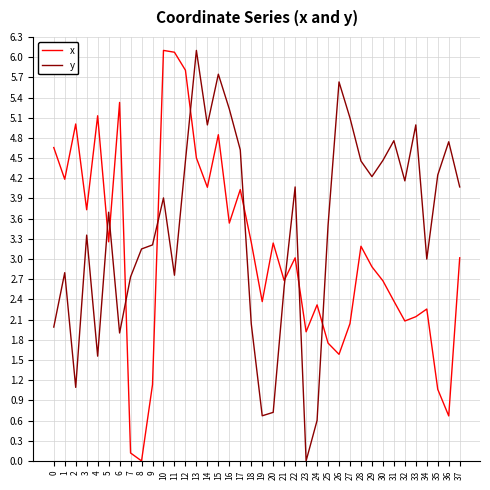

How many intersections are there between y and x?

9